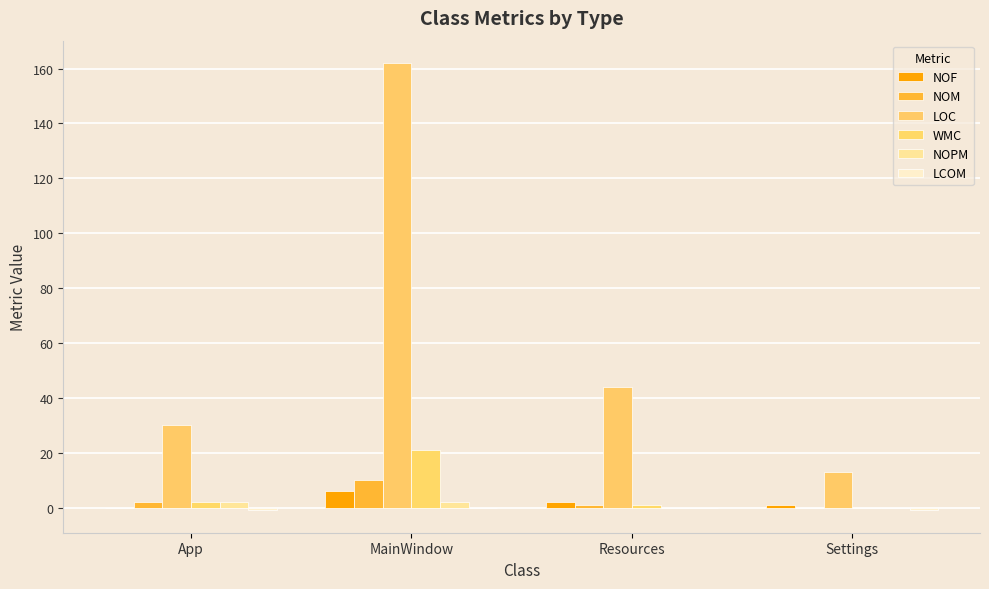

At which label does NOM first exceed 2?

MainWindow